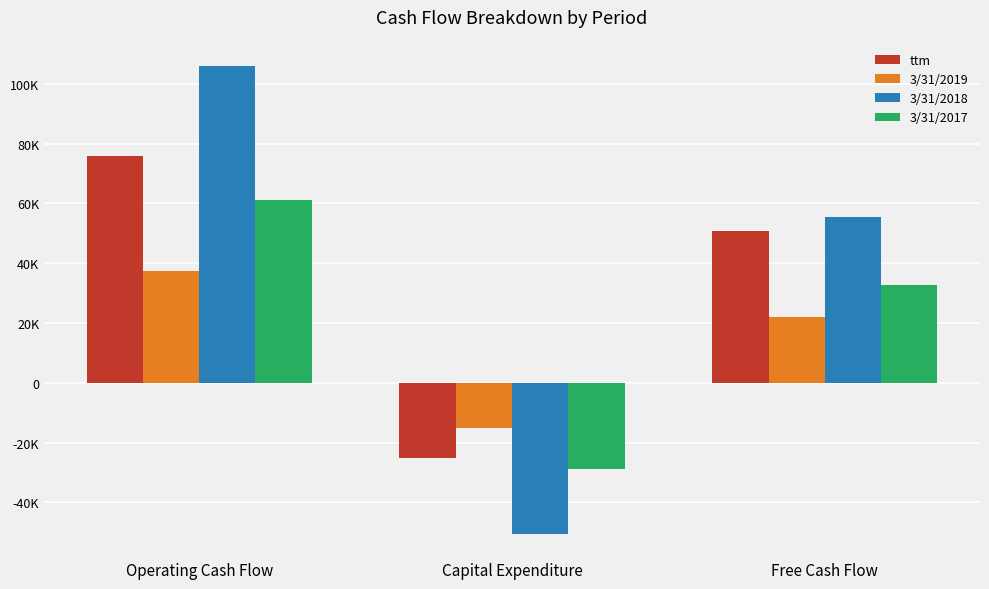

Are the bars horizontal?

No